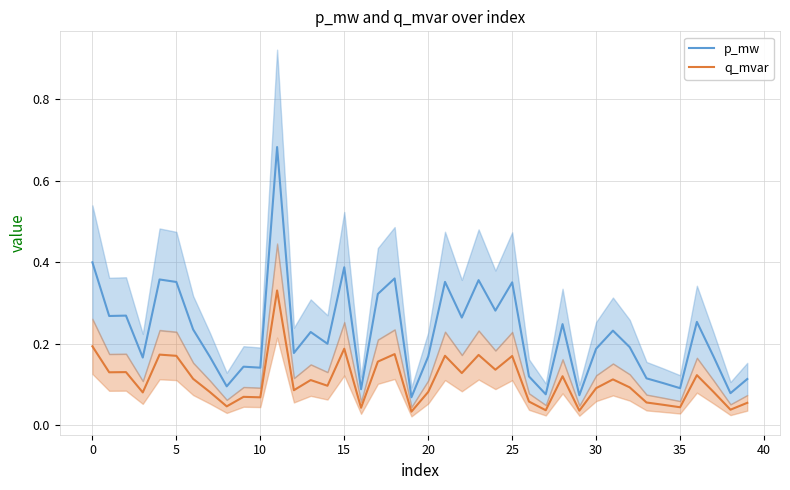

Reading right to left, transcribe all the data shown in this chart.

p_mw: 0.1	0.1	0.2	0.3	0.1	0.1	0.1	0.2	0.2	0.2	0.1	0.2	0.1	0.1	0.4	0.3	0.4	0.3	0.4	0.2	0.1	0.4	0.3	0.1	0.4	0.2	0.2	0.2	0.7	0.1	0.1	0.1	0.2	0.2	0.4	0.4	0.2	0.3	0.3	0.4
q_mvar: 0.1	0.0	0.1	0.1	0.0	0.0	0.1	0.1	0.1	0.1	0.0	0.1	0.0	0.1	0.2	0.1	0.2	0.1	0.2	0.1	0.0	0.2	0.2	0.0	0.2	0.1	0.1	0.1	0.3	0.1	0.1	0.0	0.1	0.1	0.2	0.2	0.1	0.1	0.1	0.2